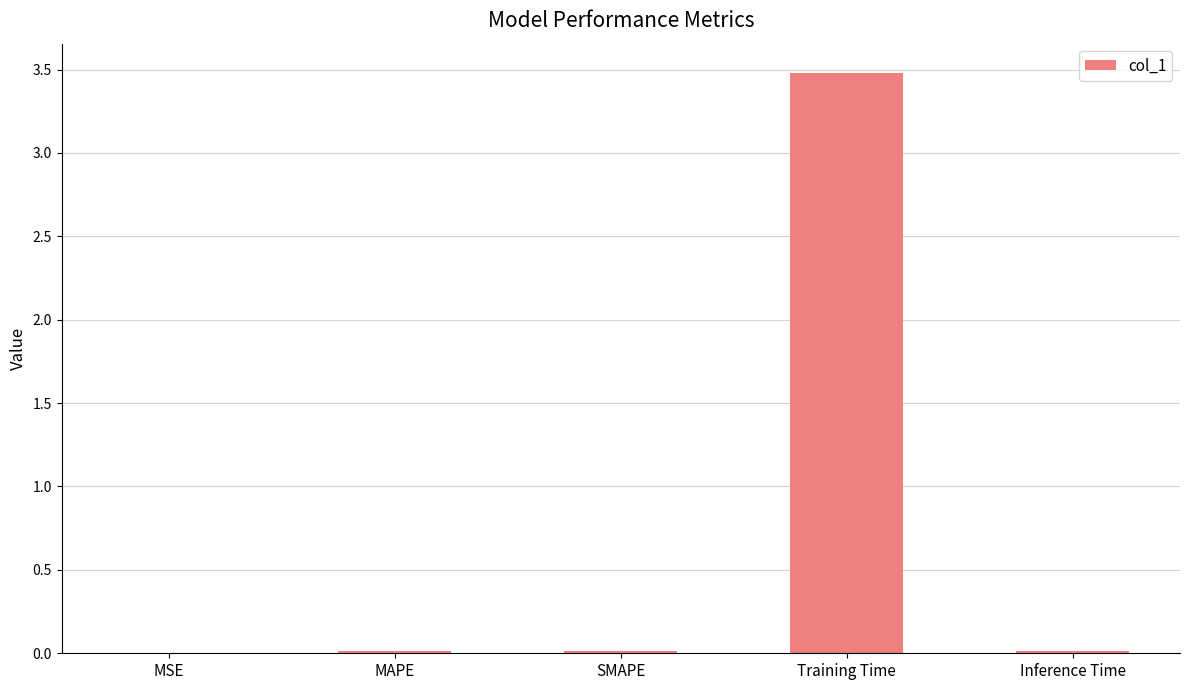

What is the sum of all values?

3.5